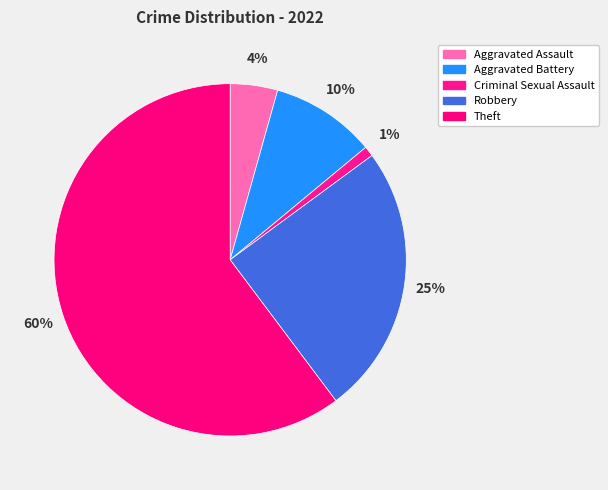

How much of the chart is everything except Aggravated Assault?

95.7%